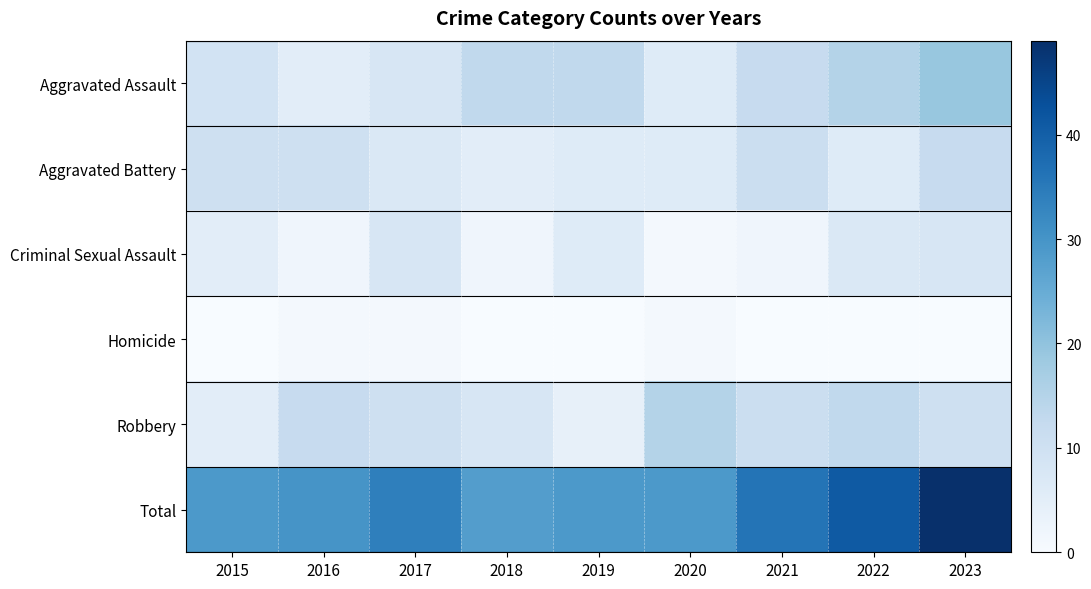

Count the number of categories in the chart.

9